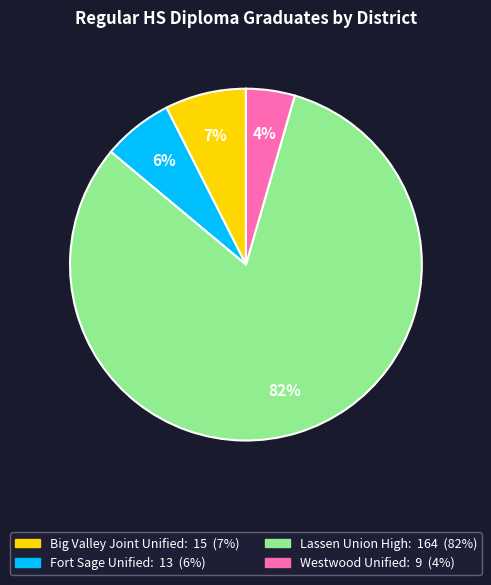

To the nearest percent, what is the average slice percentage?

25%